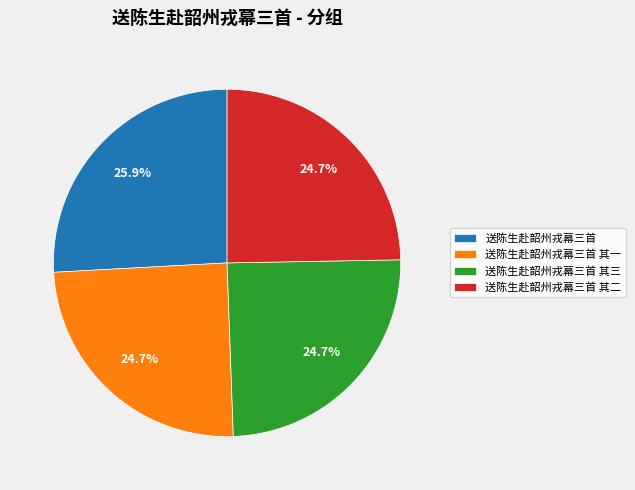

Approximately how many times larger is the value at 送陈生赴韶州戎幕三首 compared to 送陈生赴韶州戎幕三首 其三?

1.0